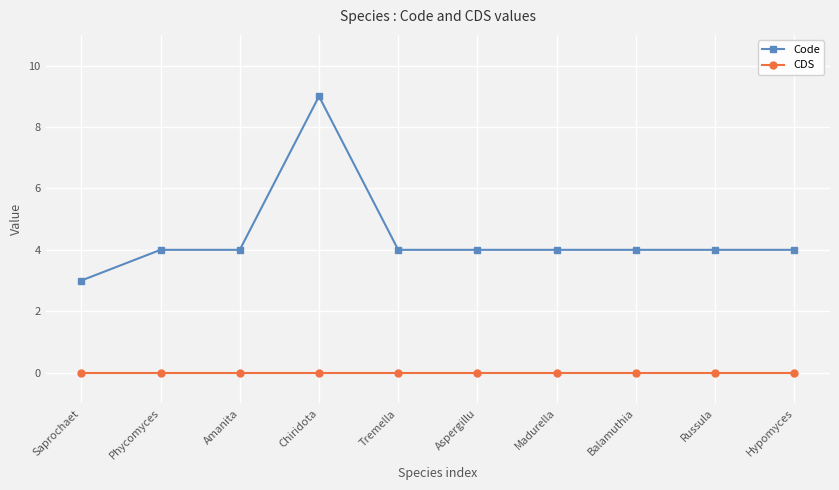

What is the average value of the Code series?

4